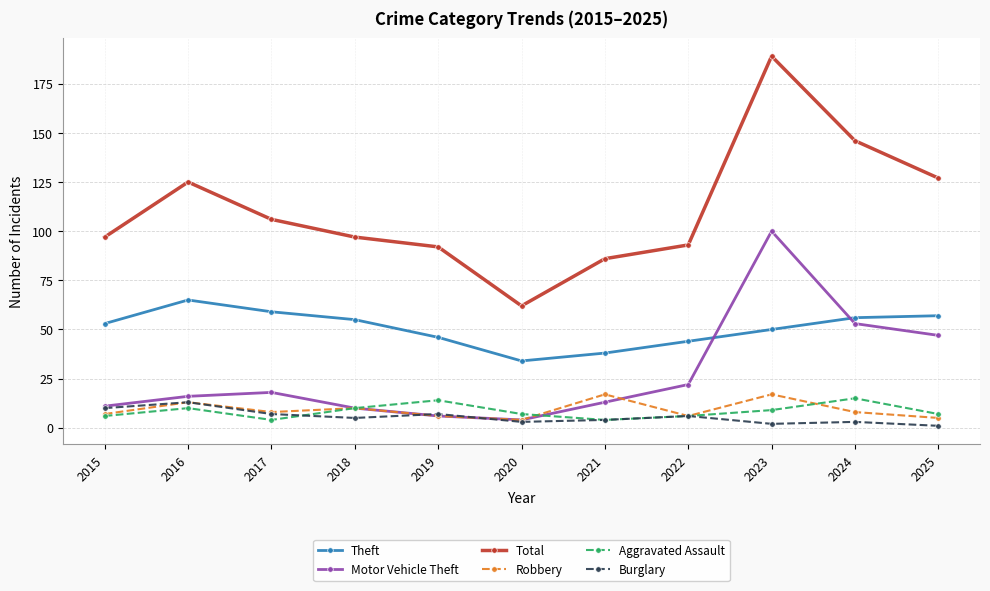

At 2024, list the series in order from smallest to largest.

Burglary, Robbery, Aggravated Assault, Motor Vehicle Theft, Theft, Total